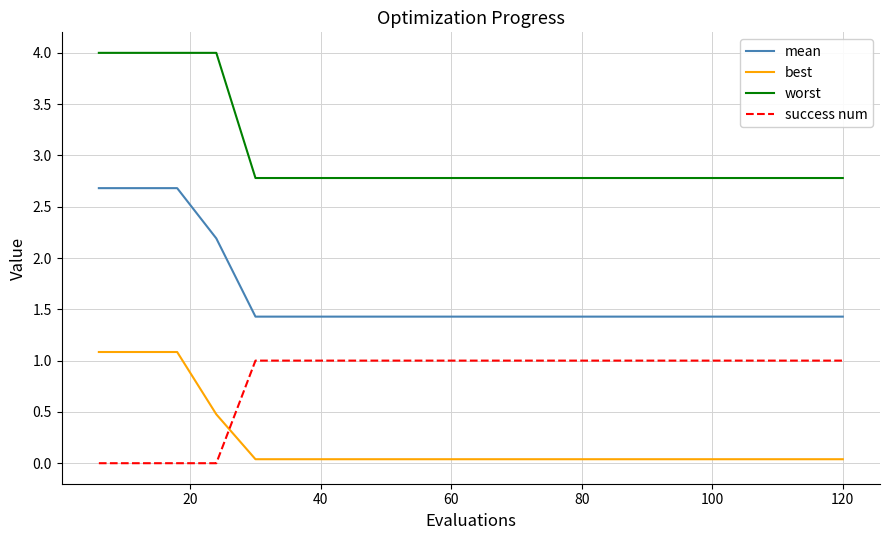

Which series has the widest spread of values?

mean